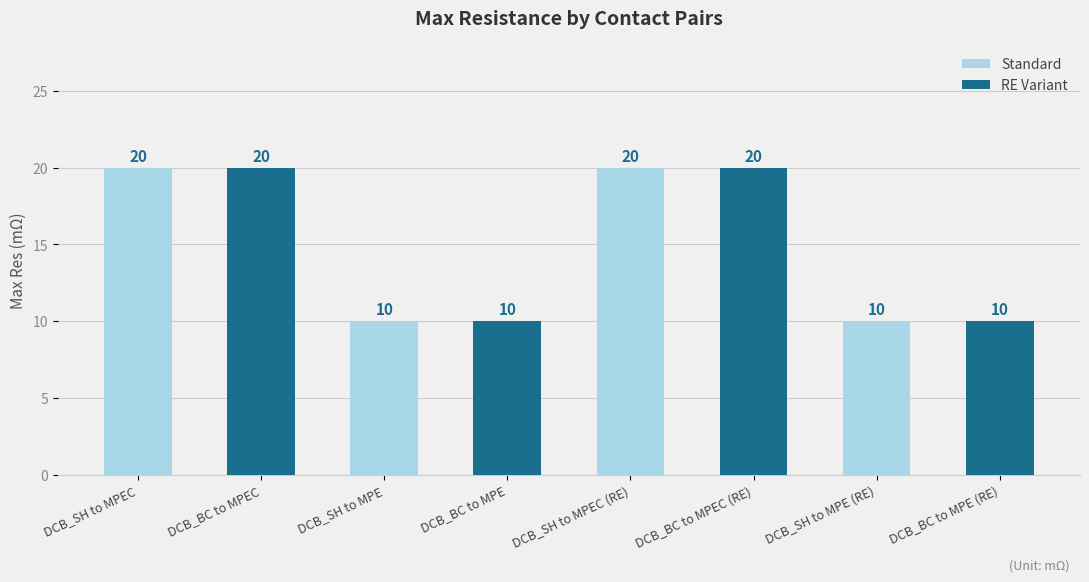

What are all the series names shown in the legend?

Standard, RE Variant